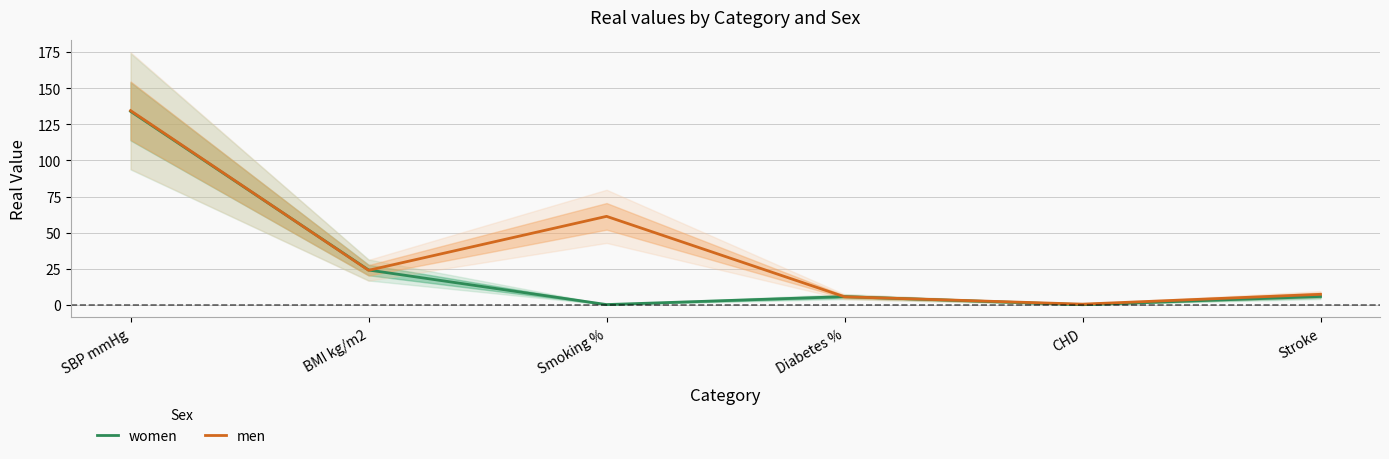

What is the minimum value shown in the chart?

0.2